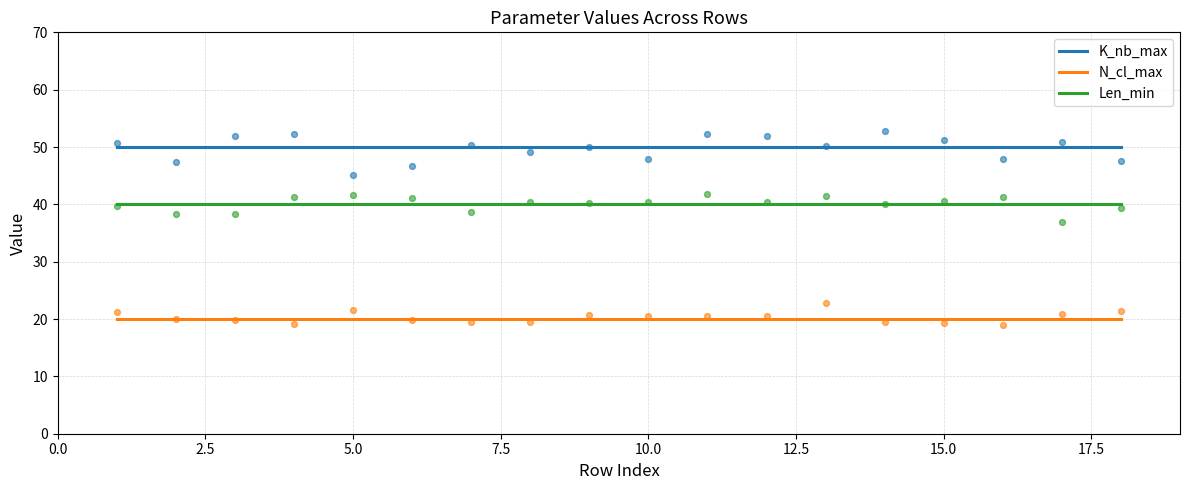

The value of Len_min at 10.0 is 40. True or false?

True